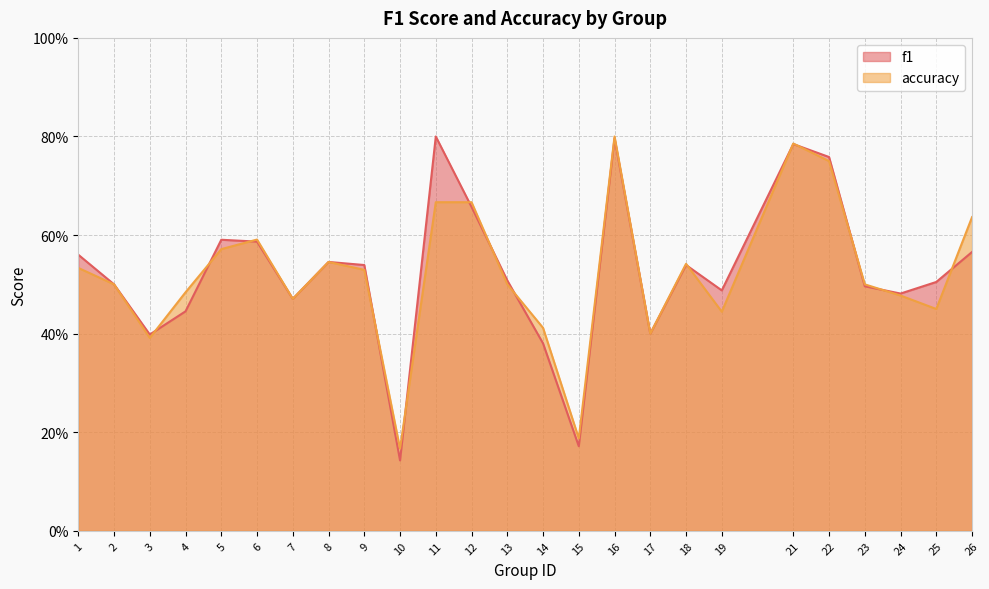

At how many categories does at least one series exceed 0?

25